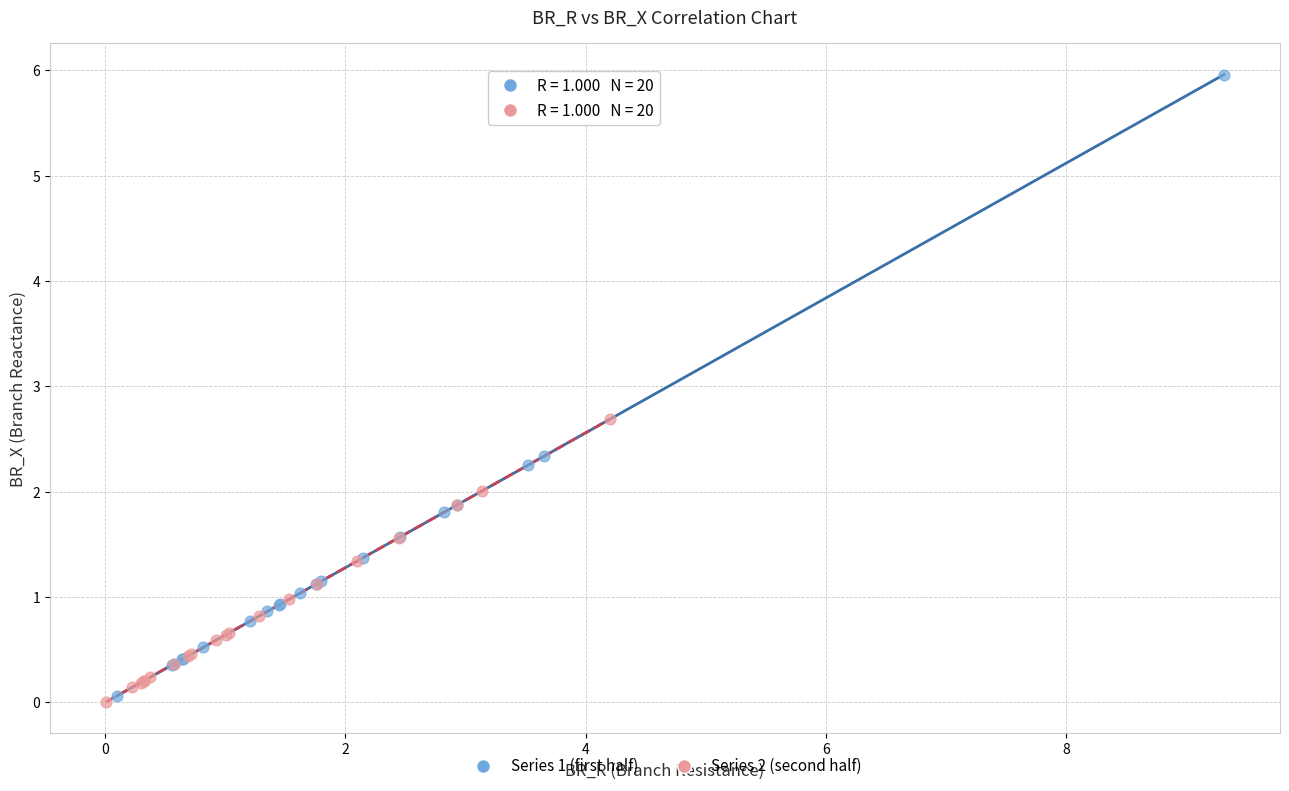

Which series has the largest Y range (max minus min)?

Series 1 (first half)